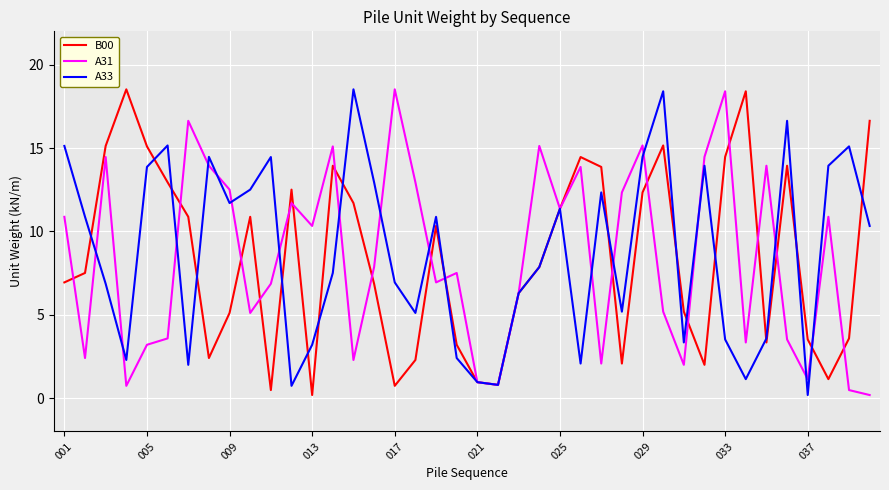

What is the maximum value for A33?

18.5